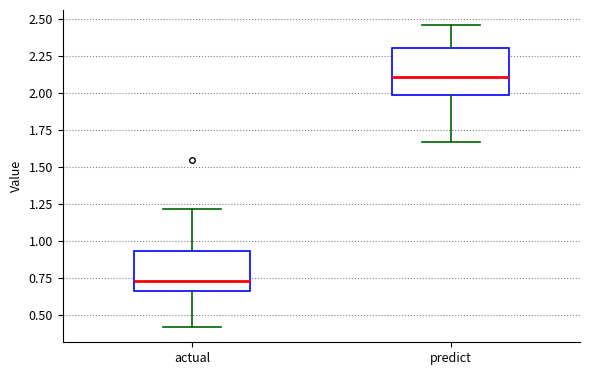

Reading left to right, read every box against the y-axis: the position of its median line, the range the box covers, and the ends of its whiskers. The values are not printed on the chart, so give them approximately, as read against the axis.

actual: median 0.75, box 0.65 to 0.95, whiskers 0.40 to 1.20
predict: median 2.10, box 2.00 to 2.30, whiskers 1.65 to 2.45